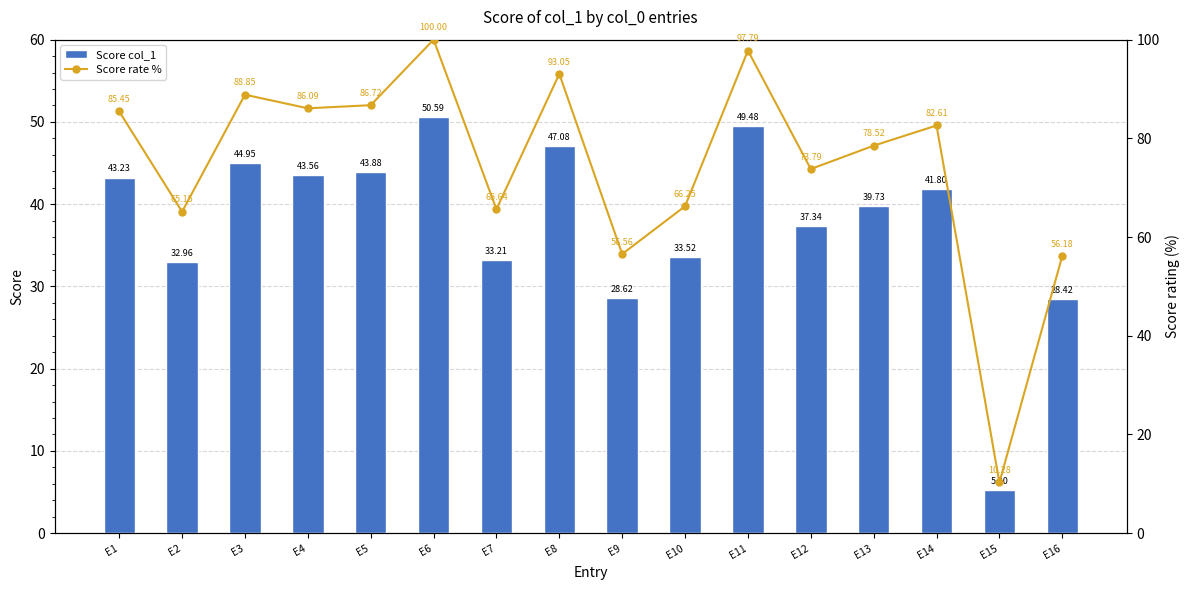

What is the smallest value displayed?

5.2